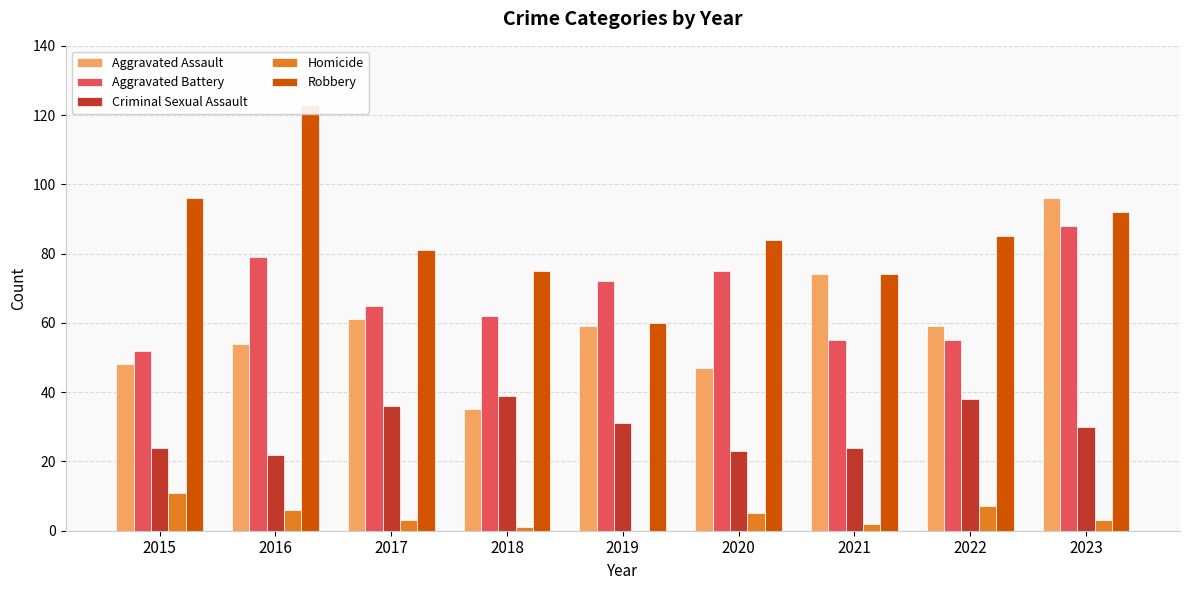

What is the value of the Aggravated Assault bar at the 5th from the left?

59